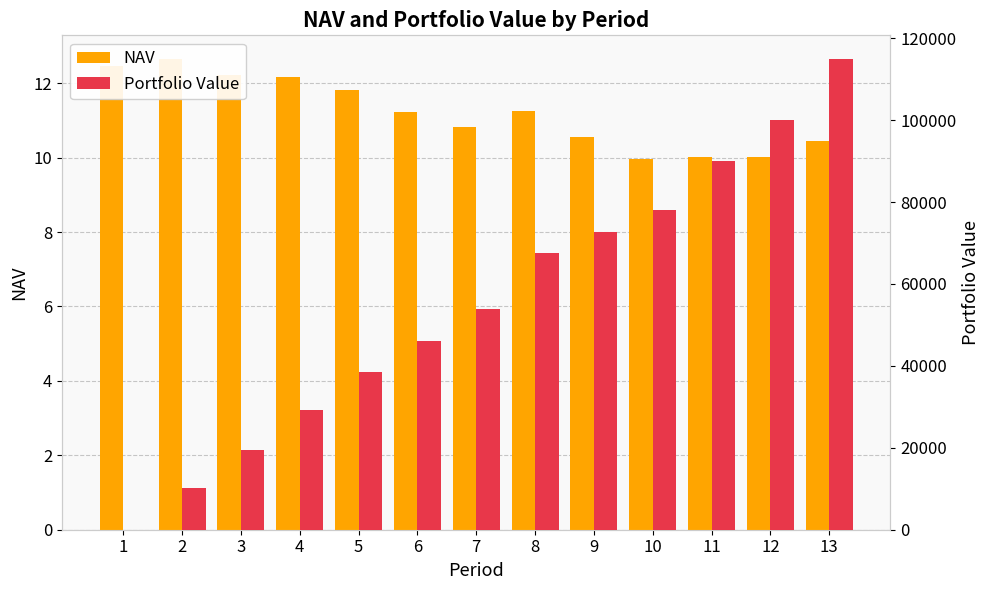

The value of Portfolio Value at 6 is 78307.1. True or false?

False